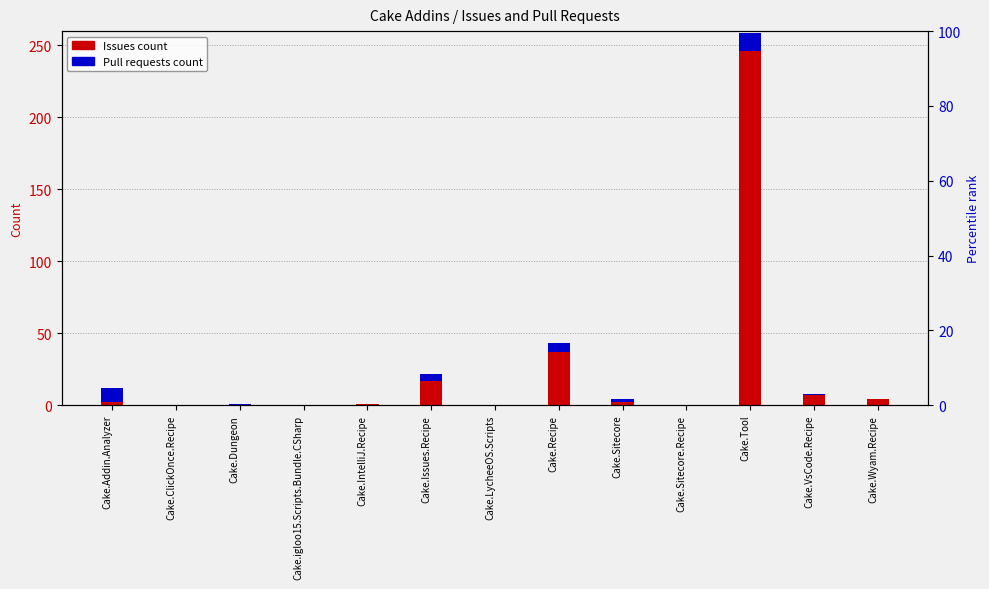

Between Cake.Dungeon and Cake.ClickOnce.Recipe, which is larger?

Cake.Dungeon